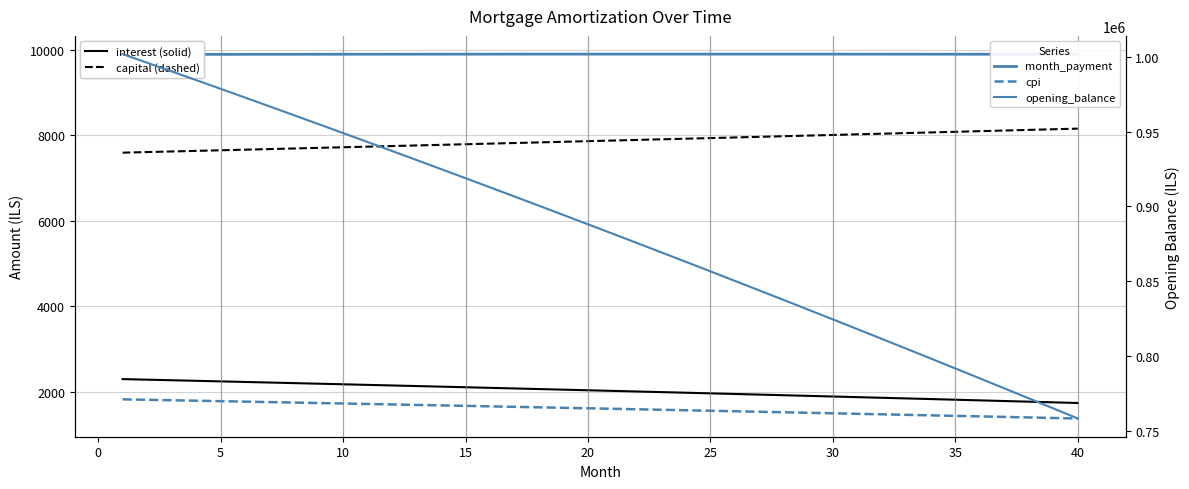

Which series has the widest spread of values?

opening_balance